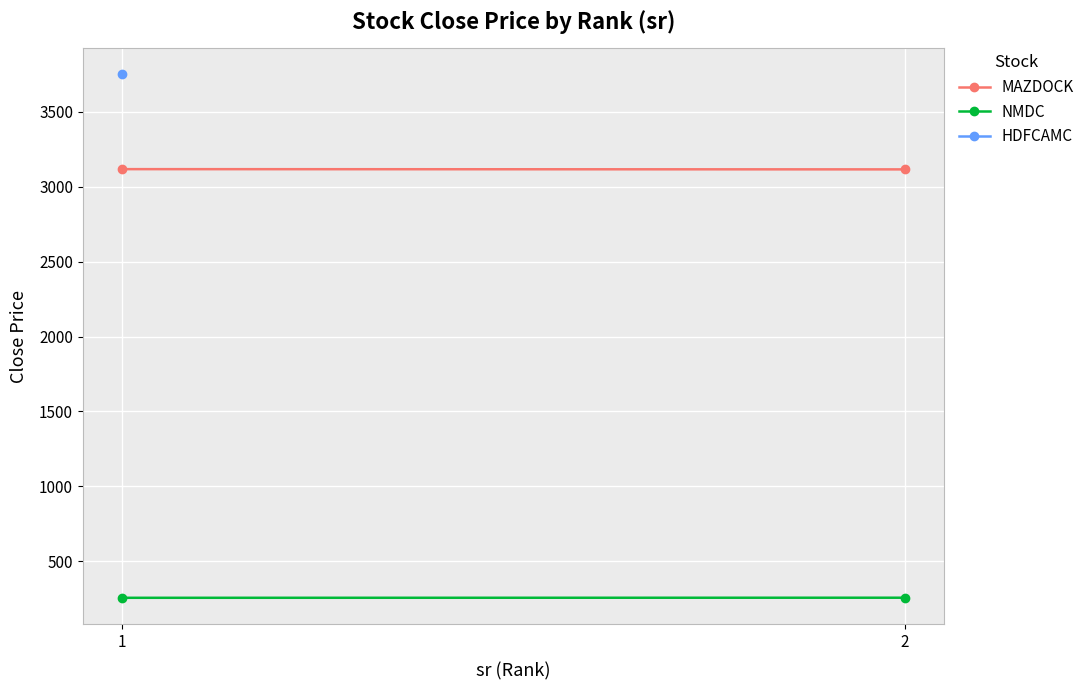

What is the minimum value for NMDC?

255.9